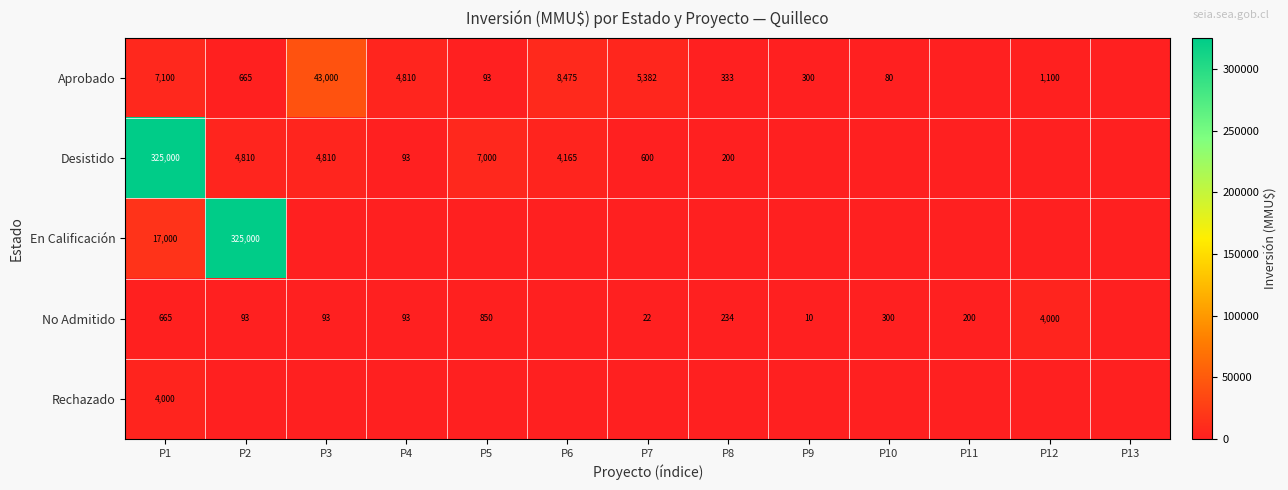

Is it true that No Admitido equals 1047 at P1?

False